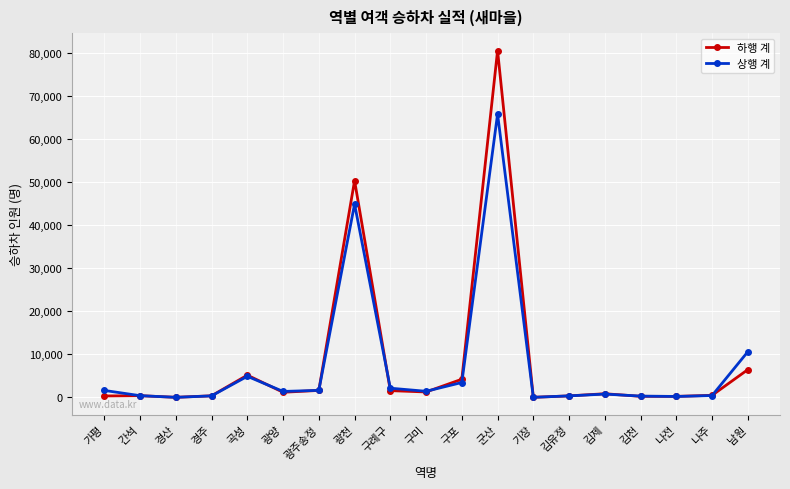

What position from the right is 남원?

1